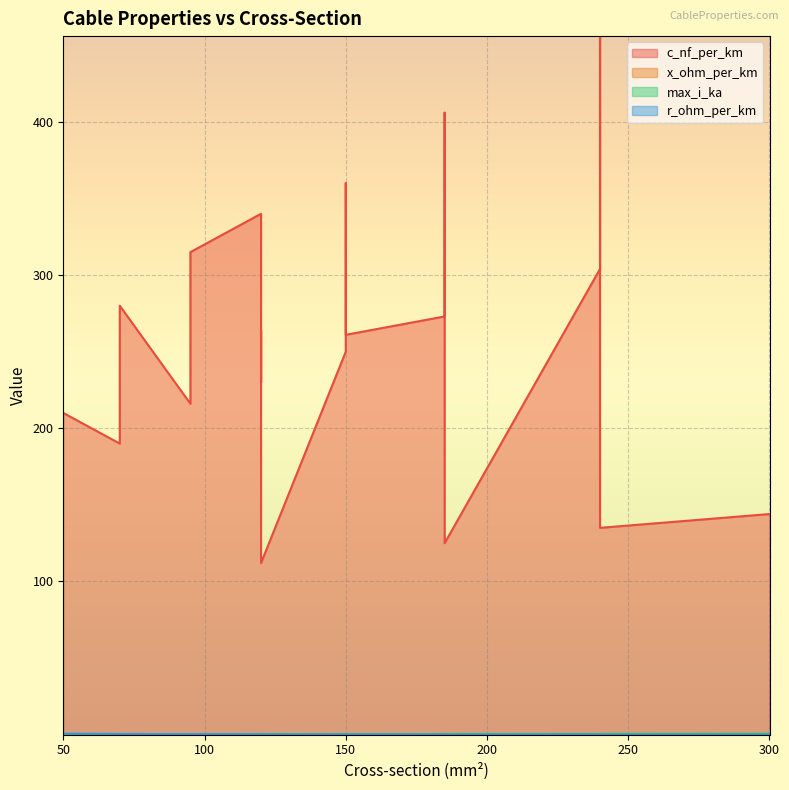

What is the difference between the highest and lowest values at 120?

263.9